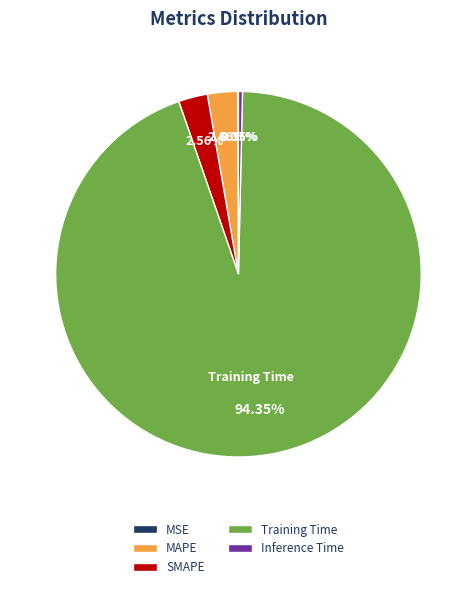

Is there any slice that represents more than half of the pie?

Yes